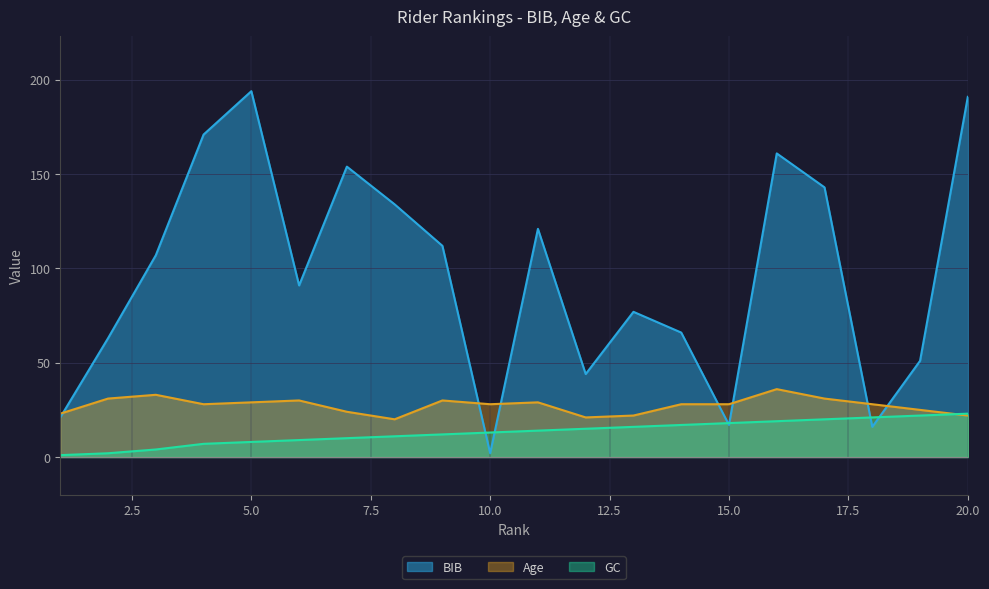

True or false: BIB has more than 0 points higher than both neighbors.

True